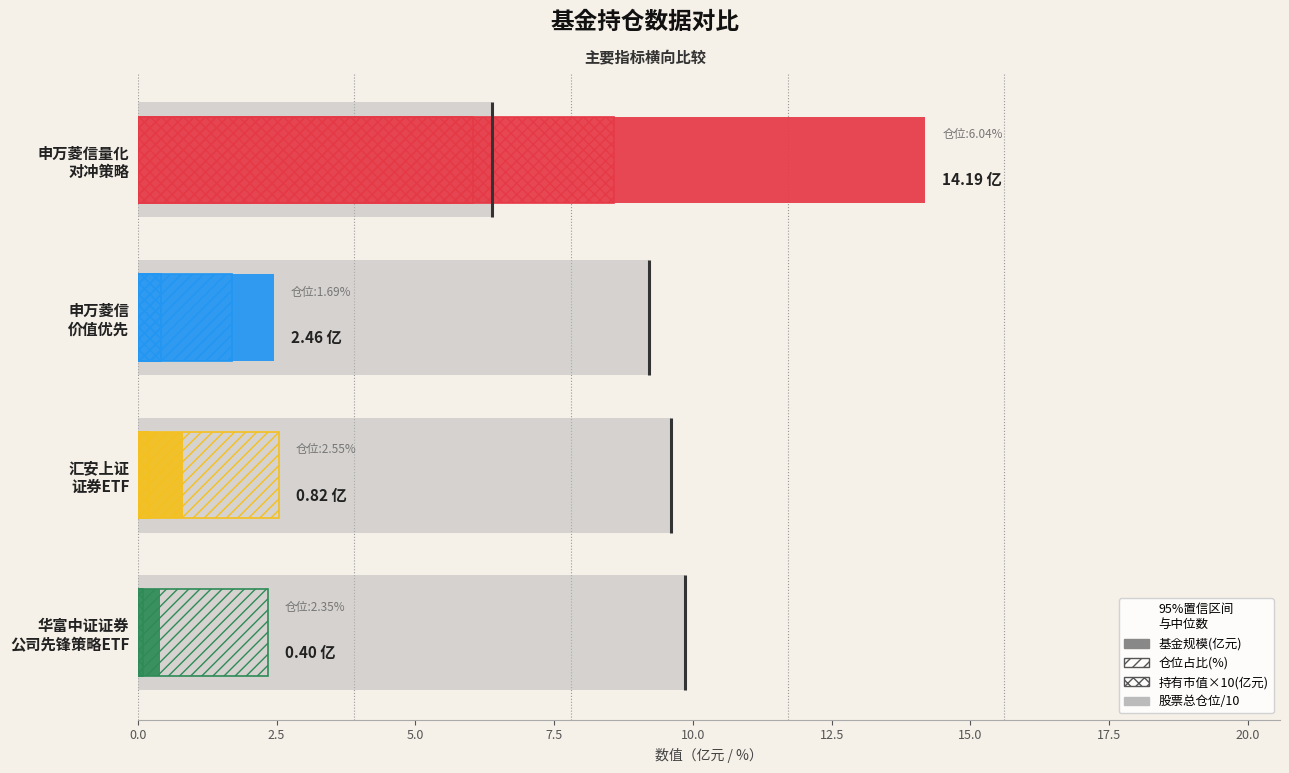

What is the change in value from 汇安上证 证券ETF to 华富中证证券 公司先锋策略ETF?

-0.4